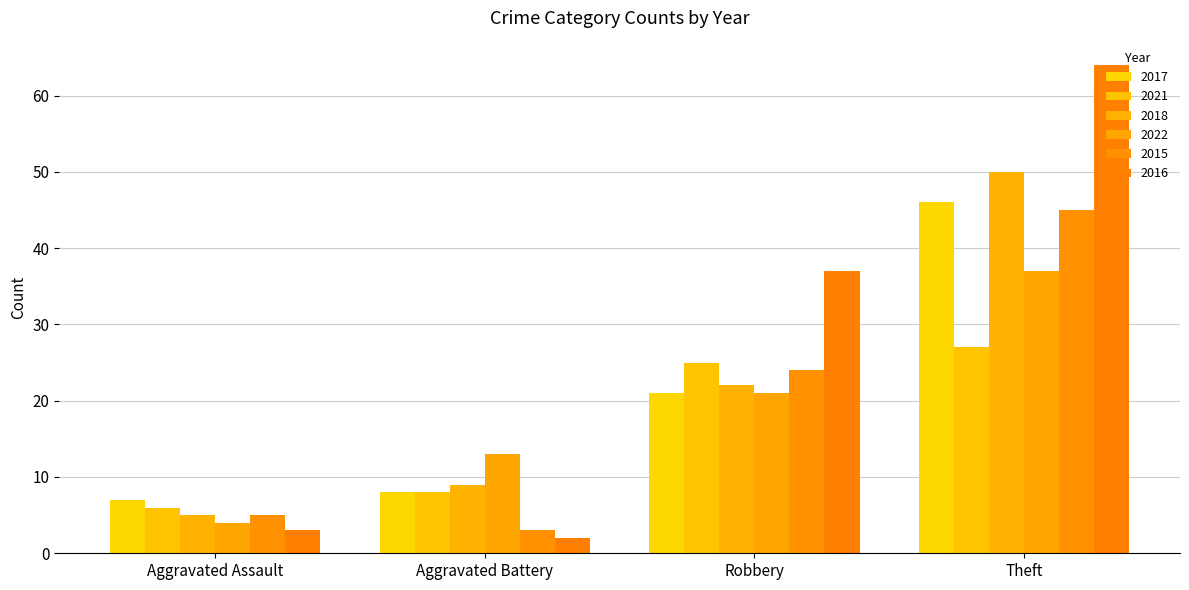

How many values in the 2015 series are below 24?

2